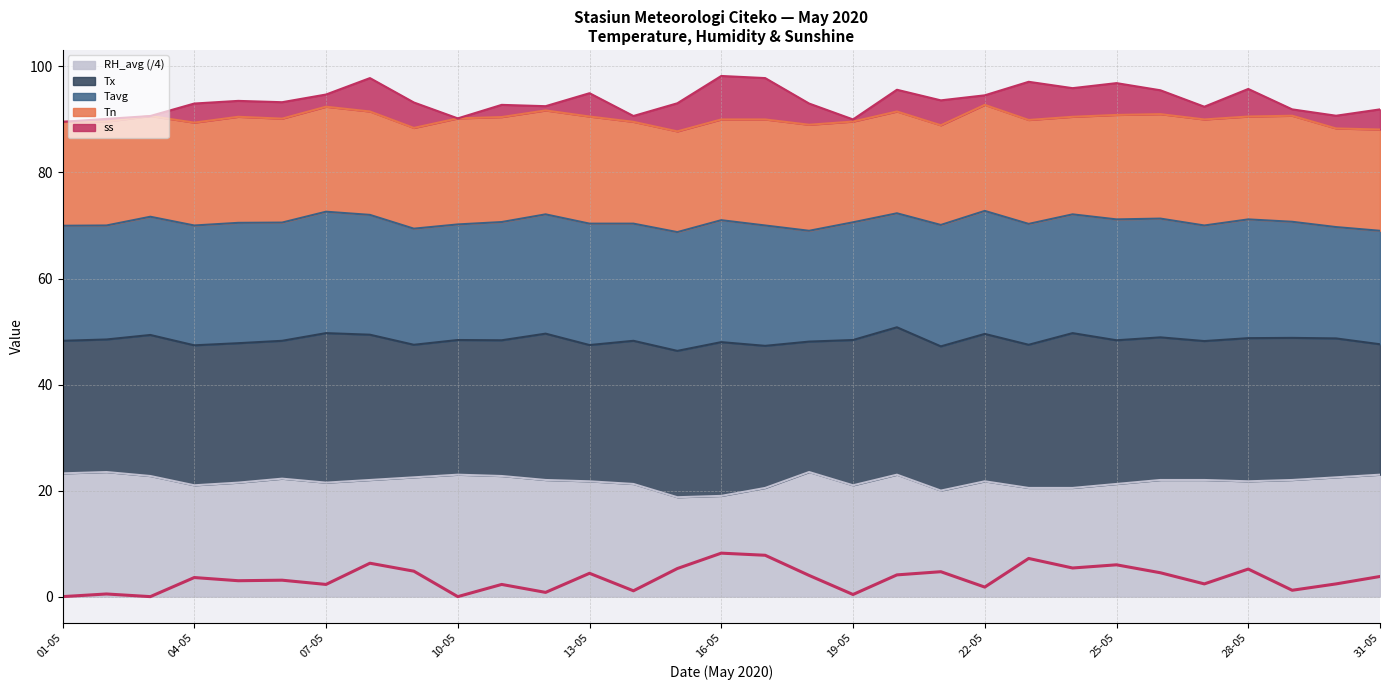

Reading right to left, extract all data points from this chart.

Tn: 19.1	18.6	20.0	19.4	20.0	19.7	19.7	18.4	19.6	20.0	18.8	19.2	19.0	20.0	20.0	19.0	19.0	19.2	20.2	19.6	19.8	20.0	19.0	19.5	19.8	19.6	20.0	19.4	19.0	19.6	19.6
Tx: 24.6	26.2	26.8	27.0	26.2	26.9	27.1	29.2	27.0	27.8	27.2	27.8	27.4	24.6	26.8	29.0	27.6	27.0	25.7	27.6	25.6	25.4	25.0	27.4	28.2	26.0	26.3	26.4	26.6	25.0	25.0
Tavg: 21.4	21.0	21.9	22.4	21.8	22.4	22.8	22.4	22.8	23.2	22.9	21.5	22.2	20.9	22.7	23.0	22.4	22.1	22.9	22.5	22.3	21.8	21.9	22.6	22.9	22.3	22.7	22.6	22.3	21.5	21.7
RH_avg: 92.0	90.0	88.0	87.0	88.0	88.0	85.0	82.0	82.0	87.0	80.0	92.0	84.0	94.0	82.0	76.0	75.0	85.0	87.0	88.0	91.0	92.0	90.0	88.0	86.0	89.0	86.0	84.0	91.0	94.0	93.0
ss: 3.8	2.4	1.2	5.2	2.4	4.5	6.0	5.4	7.2	1.8	4.7	4.1	0.4	4.0	7.8	8.2	5.3	1.1	4.4	0.8	2.3	0.0	4.8	6.3	2.3	3.1	3.0	3.6	0.0	0.5	0.0